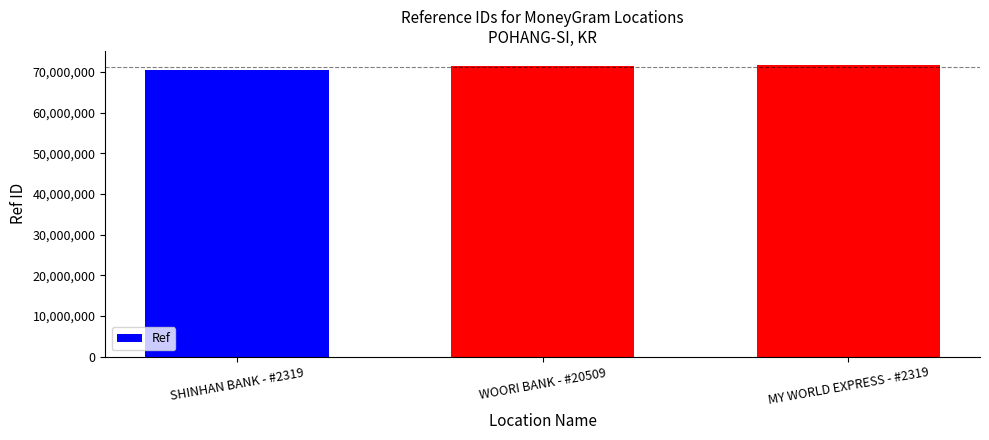

What is the smallest value displayed?

70629806